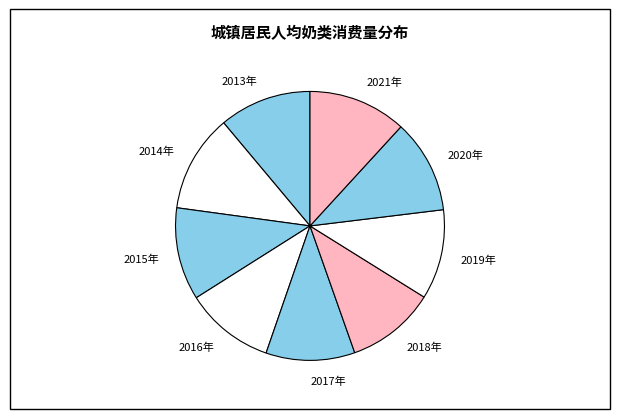

Is there any slice that represents more than half of the pie?

No